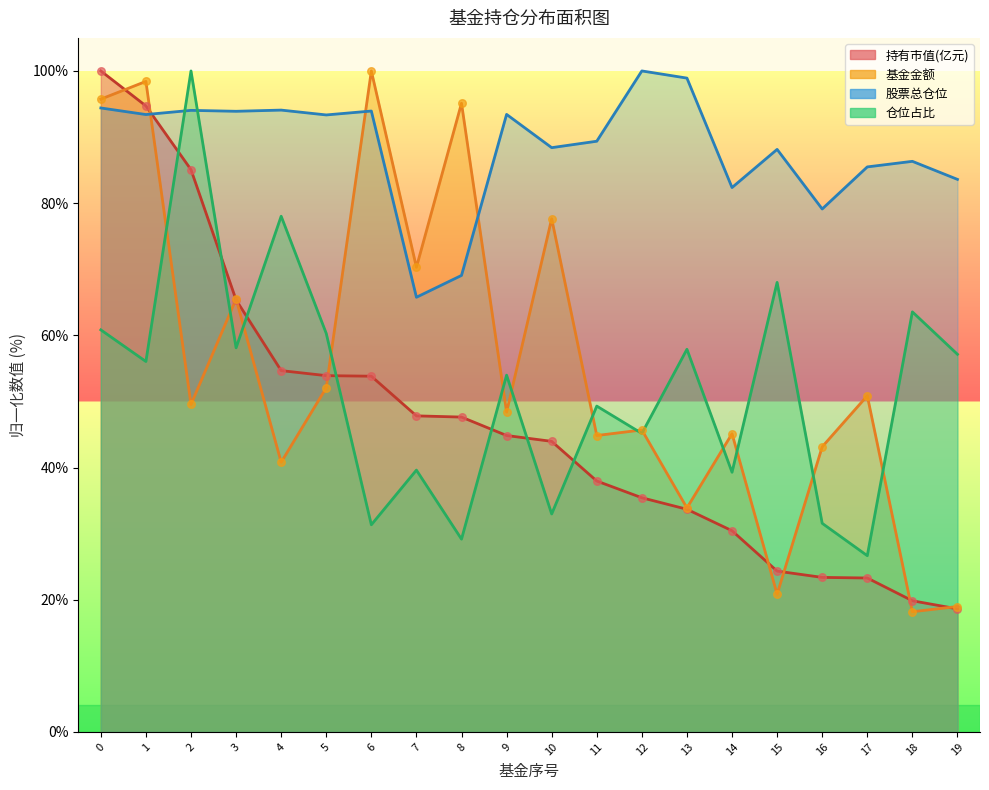

What is the total value across all series at 16?

177.2